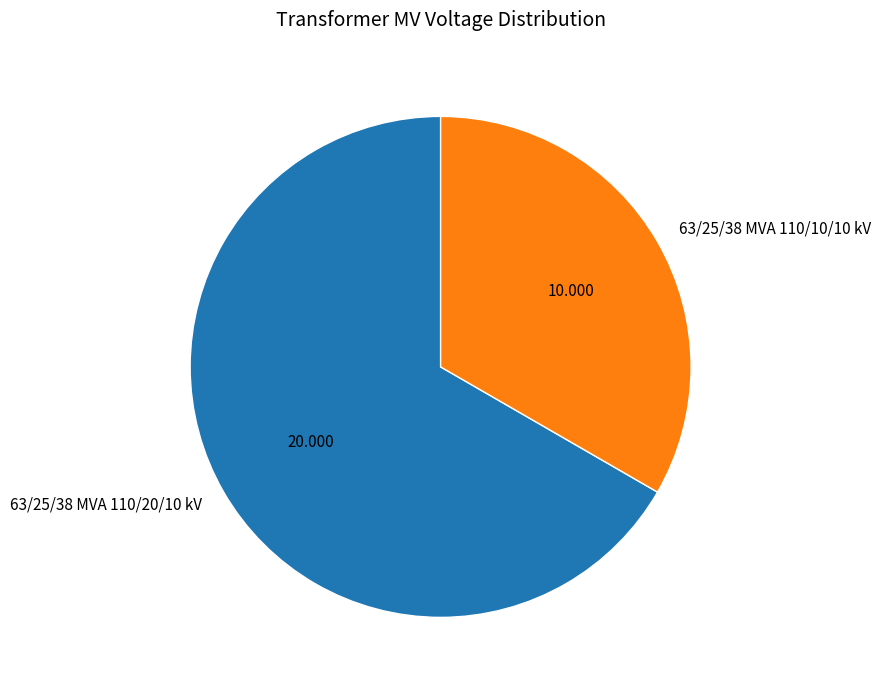

Does 63/25/38 MVA 110/20/10 kV represent more than half of the total?

Yes